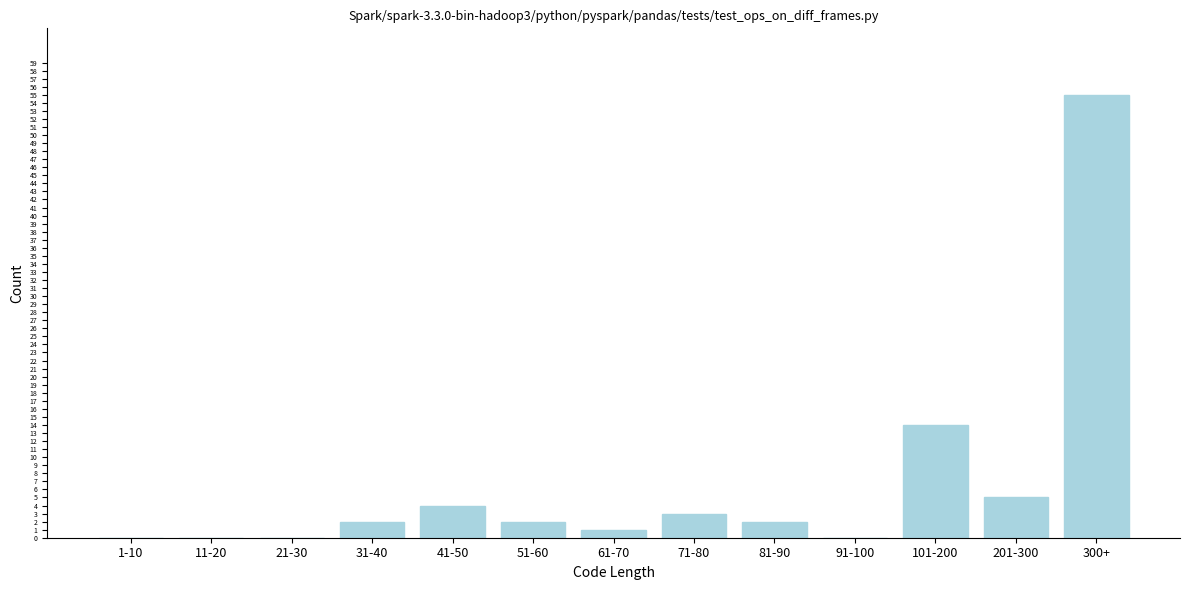

Reading right to left, list all the values displayed in this chart.

300+=55	201-300=5	101-200=14	91-100=0	81-90=2	71-80=3	61-70=1	51-60=2	41-50=4	31-40=2	21-30=0	11-20=0	1-10=0